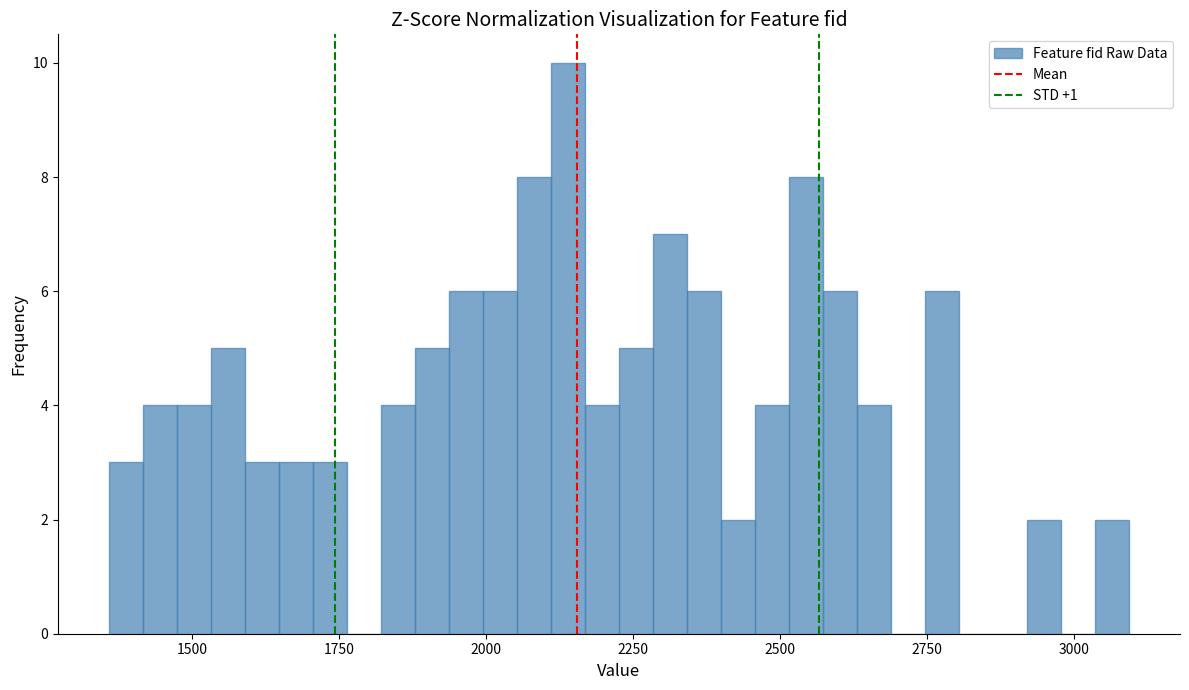

Read against the x-axis, roughly where is the centre of the tallest bar?

2150